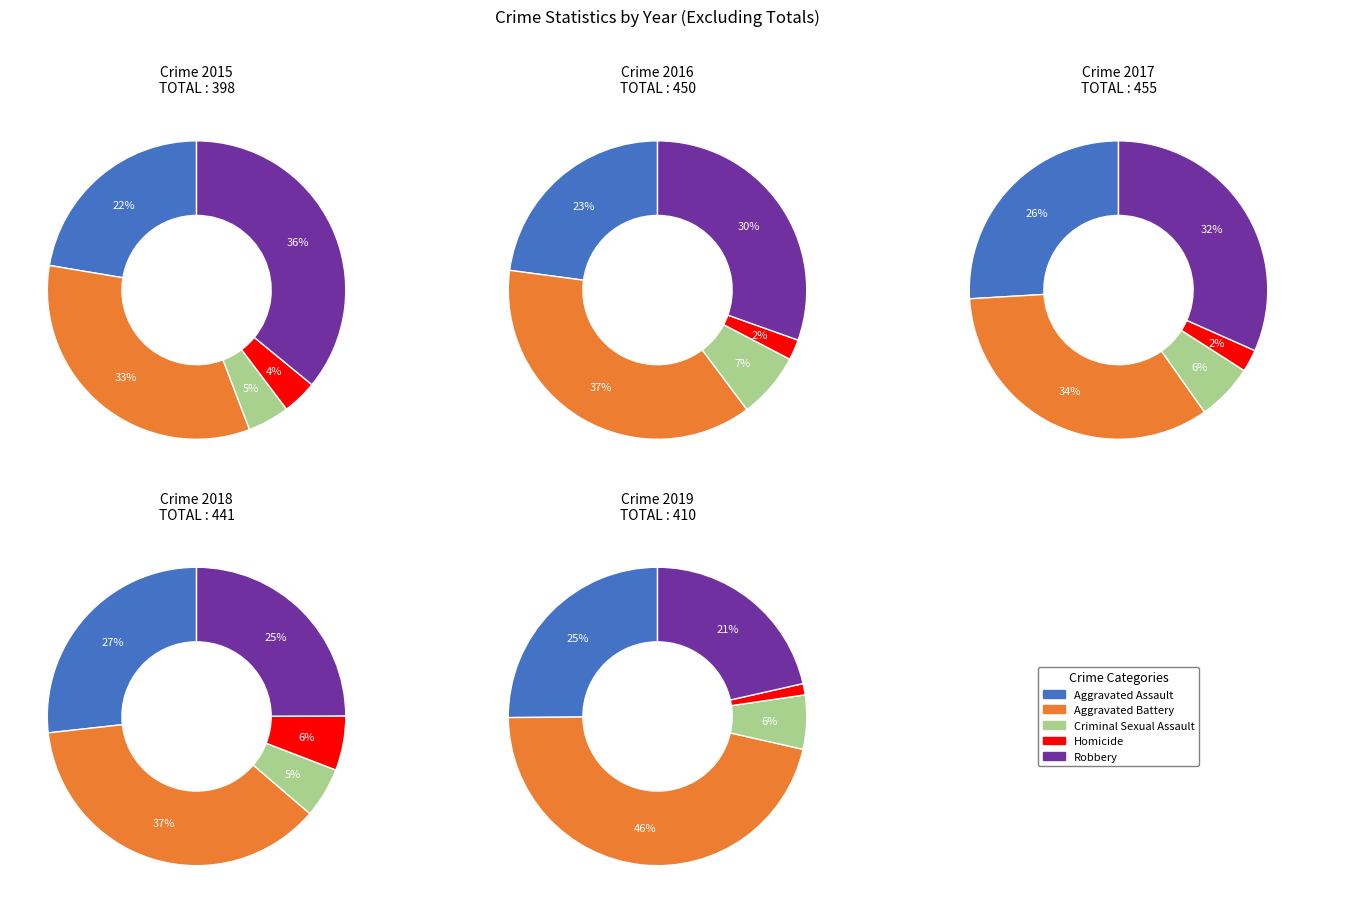

The Aggravated Assault slice represents 16% of the pie. True or false?

False